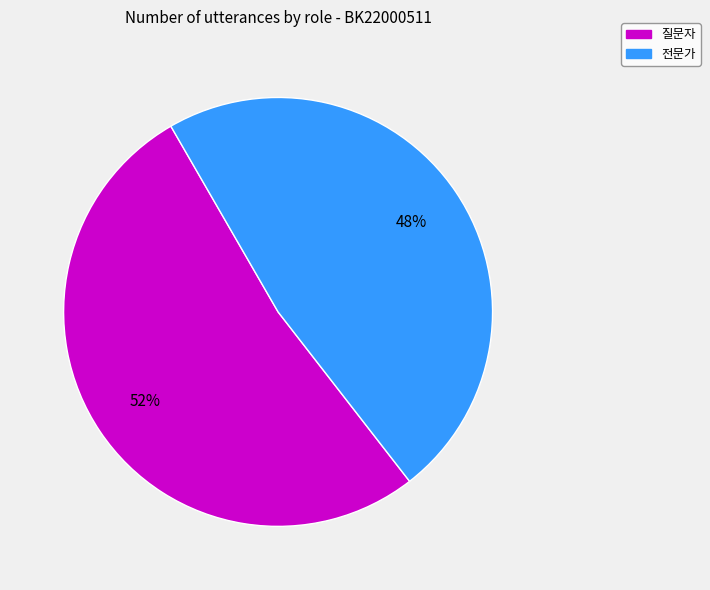

To the nearest percent, what is the average slice percentage?

50%